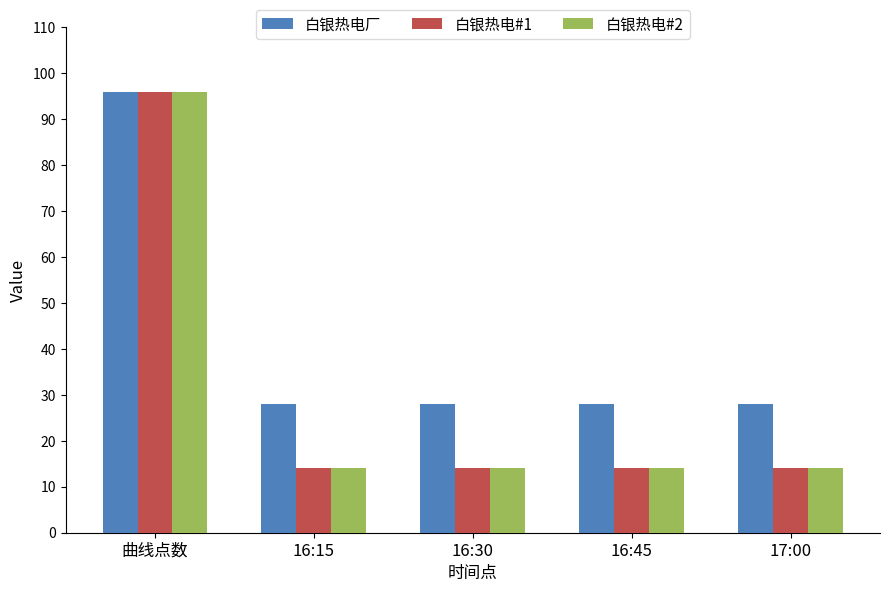

Count the number of data series in this chart.

3